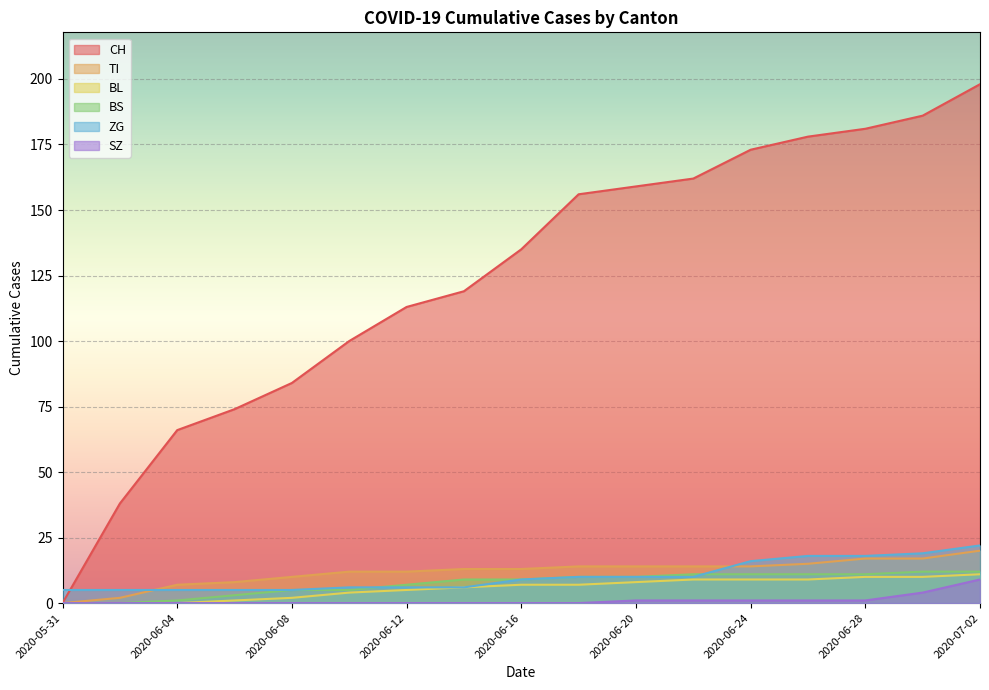

At which category is the sum across all series the highest?

2020-07-02